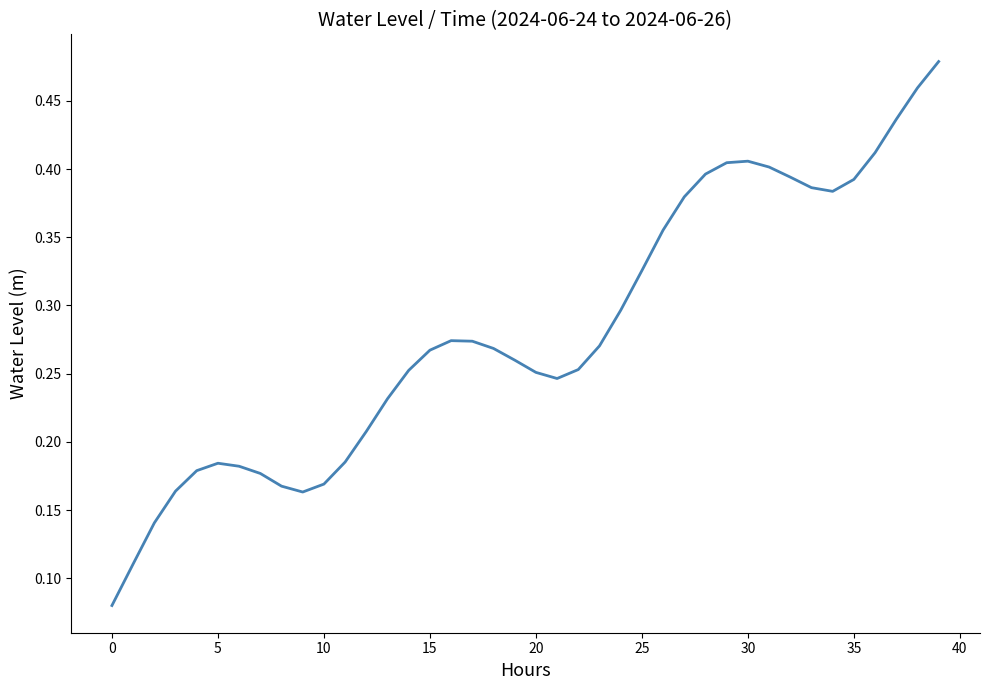

Between 25 and 5, which is larger?

25